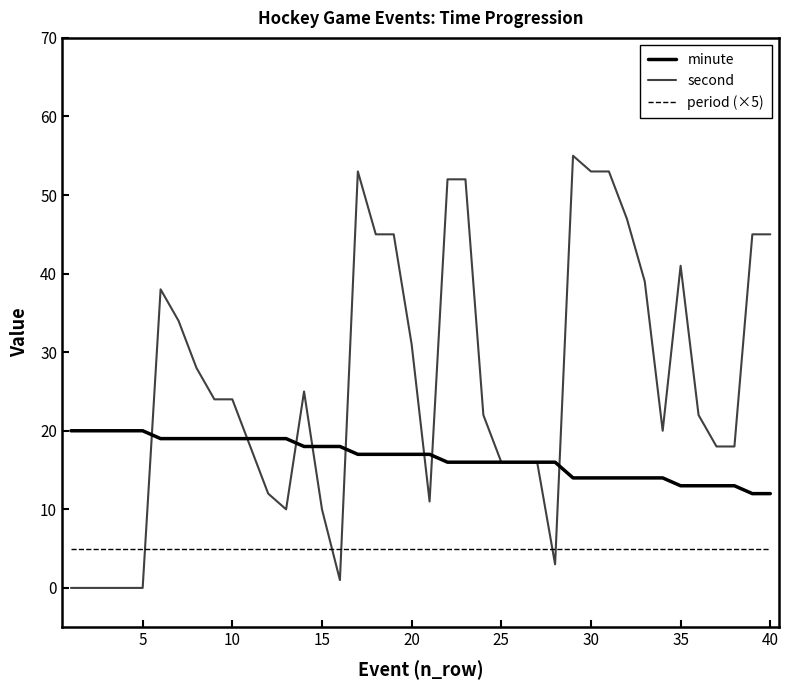

Does the chart have visible grid lines?

No